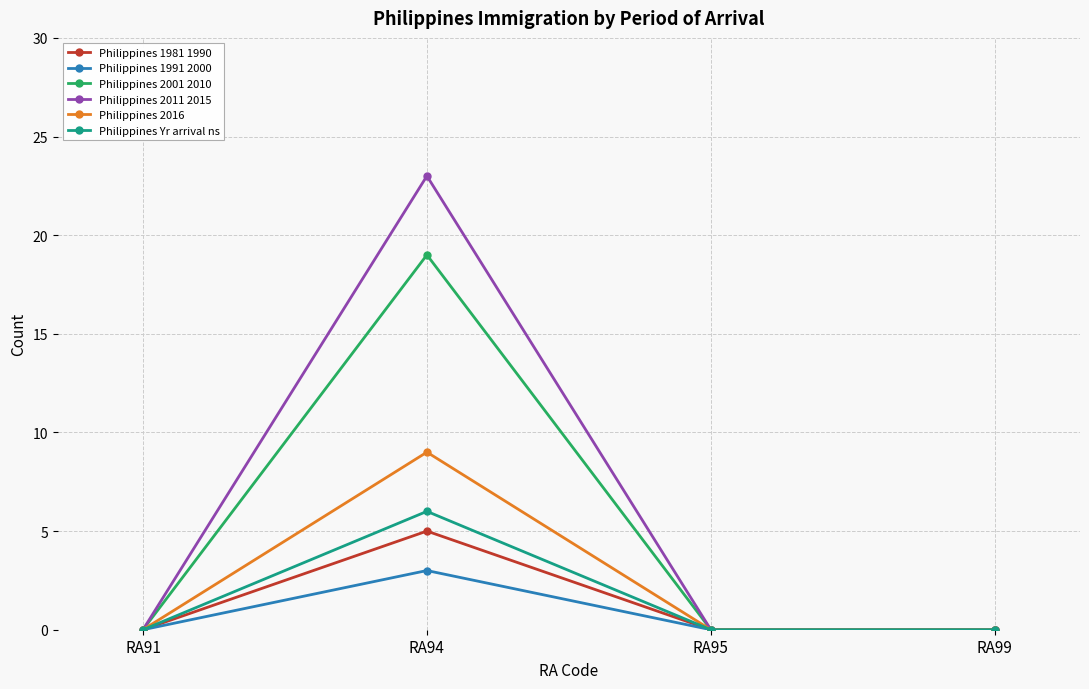

Reading left to right, transcribe all the data shown in this chart.

Philippines 1981 1990: RA91=0	RA94=5	RA95=0	RA99=0
Philippines 1991 2000: RA91=0	RA94=3	RA95=0	RA99=0
Philippines 2001 2010: RA91=0	RA94=19	RA95=0	RA99=0
Philippines 2011 2015: RA91=0	RA94=23	RA95=0	RA99=0
Philippines 2016: RA91=0	RA94=9	RA95=0	RA99=0
Philippines Yr arrival ns: RA91=0	RA94=6	RA95=0	RA99=0